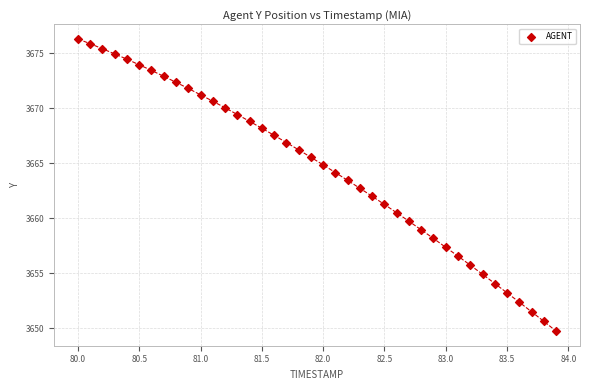

What is the range of X values (max minus min)?

3.9